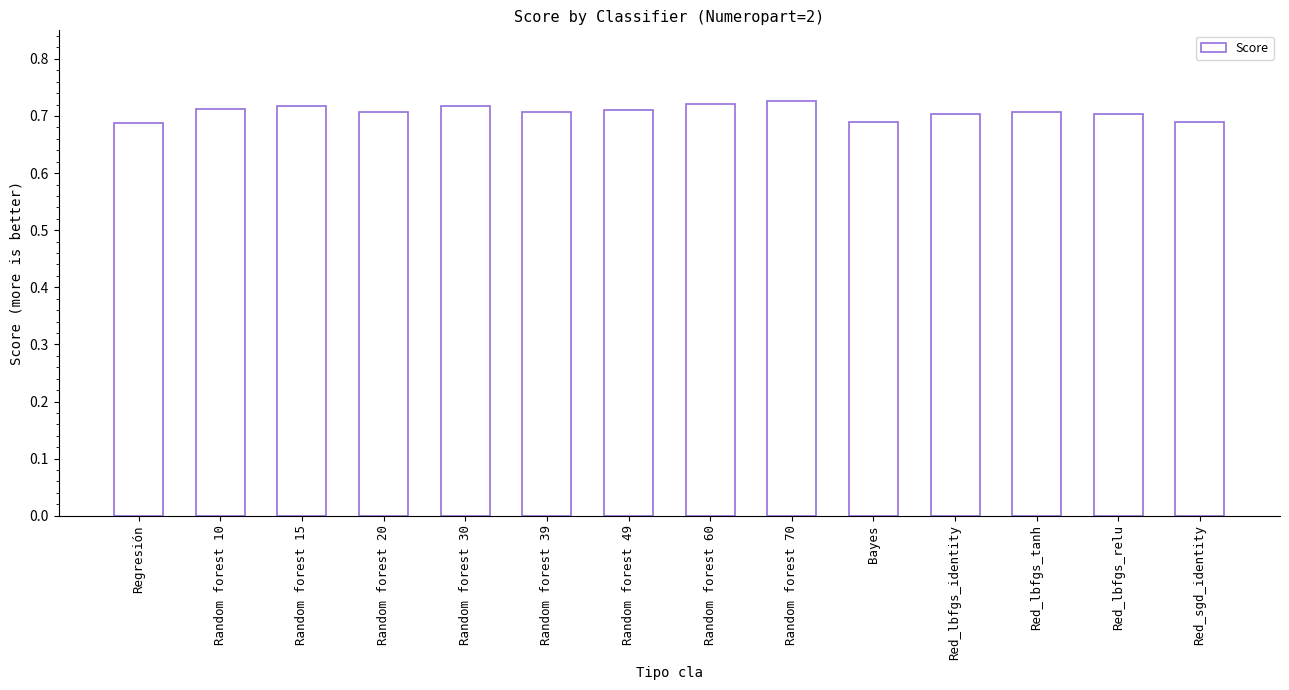

How many distinct data groups are displayed?

1